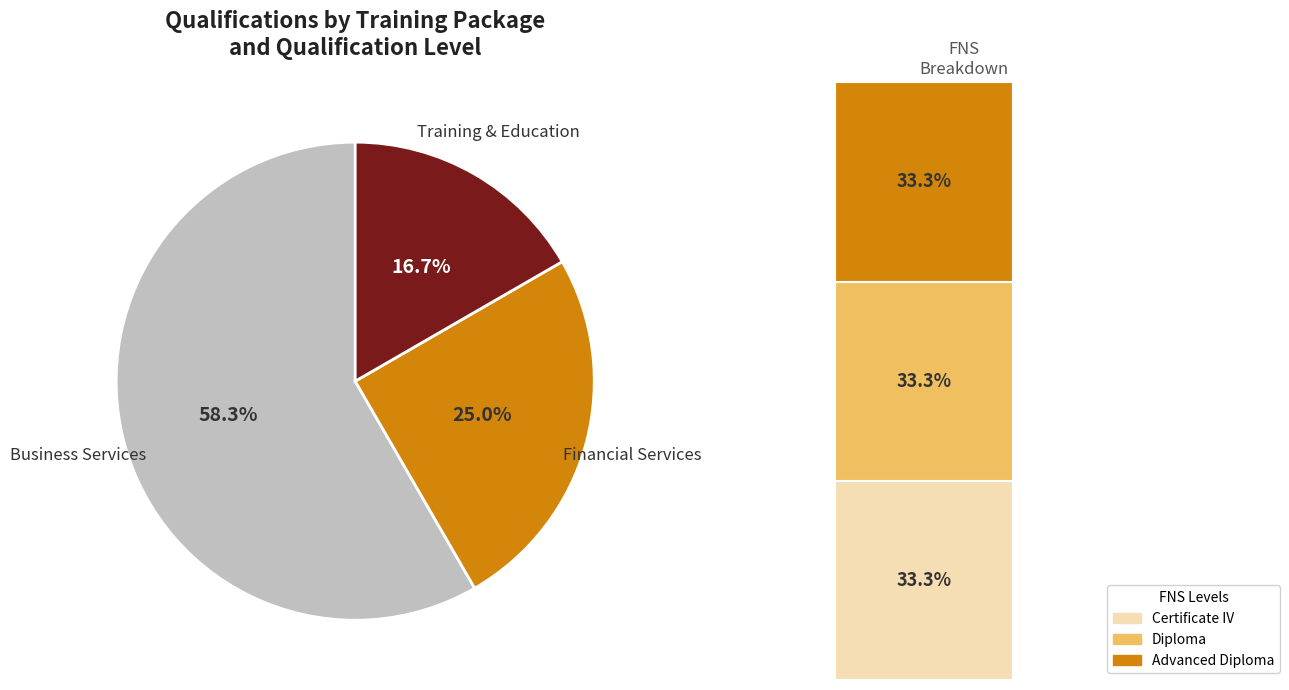

To the nearest percent, what is the combined percentage of FNS40222 and FNS60222?

17%